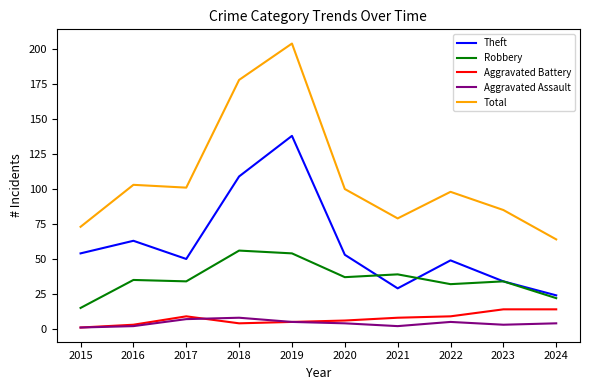

Which category has the lowest value in the Robbery series?

2015